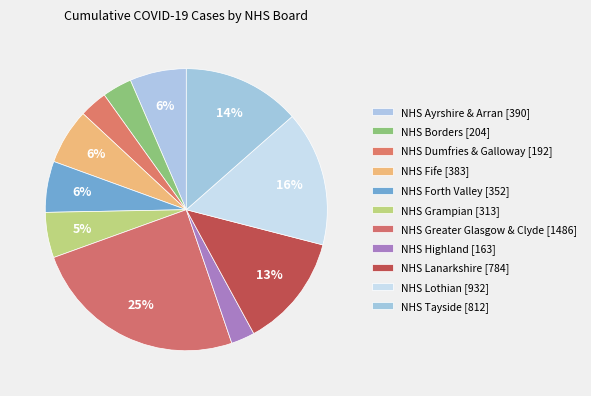

Between NHS Tayside and NHS Lanarkshire, which is larger?

NHS Tayside